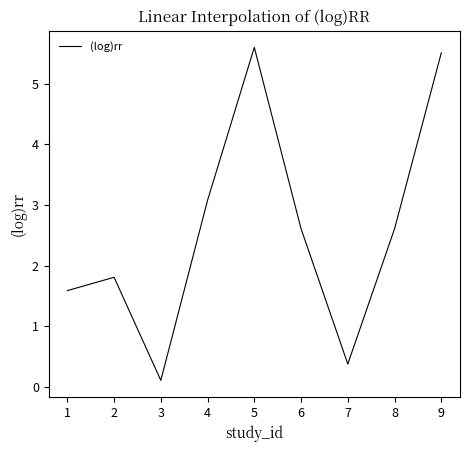

What is the change in value from 1 to 8?

+1.0